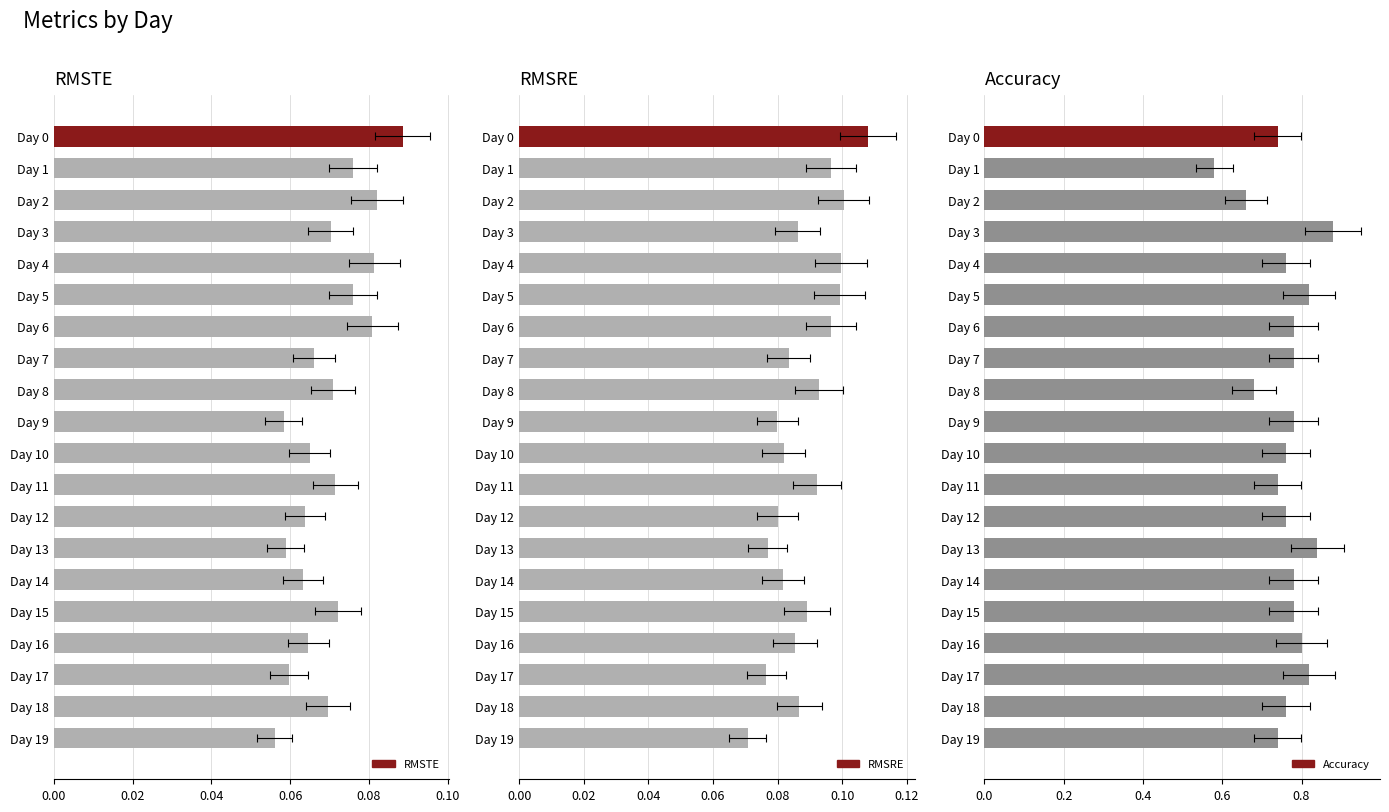

The RMSTE series shows 0.1 at Day 13. True or false?

True